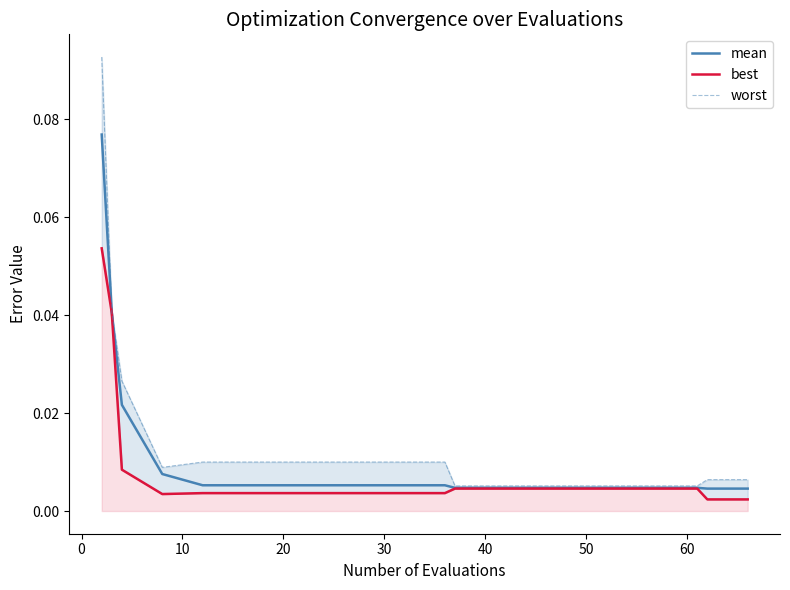

What is the difference between the maximum and minimum values in the best series?

0.1